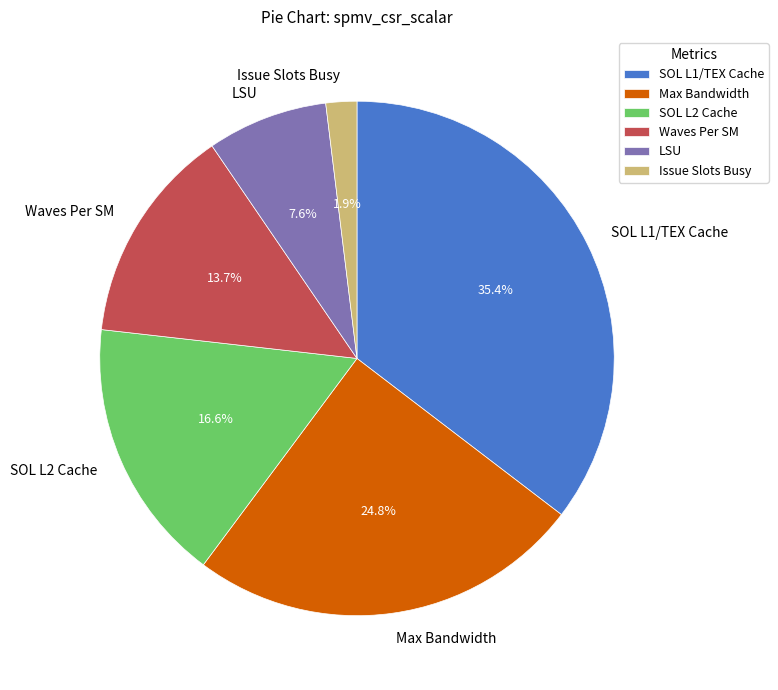

Is there a majority slice in this chart?

No